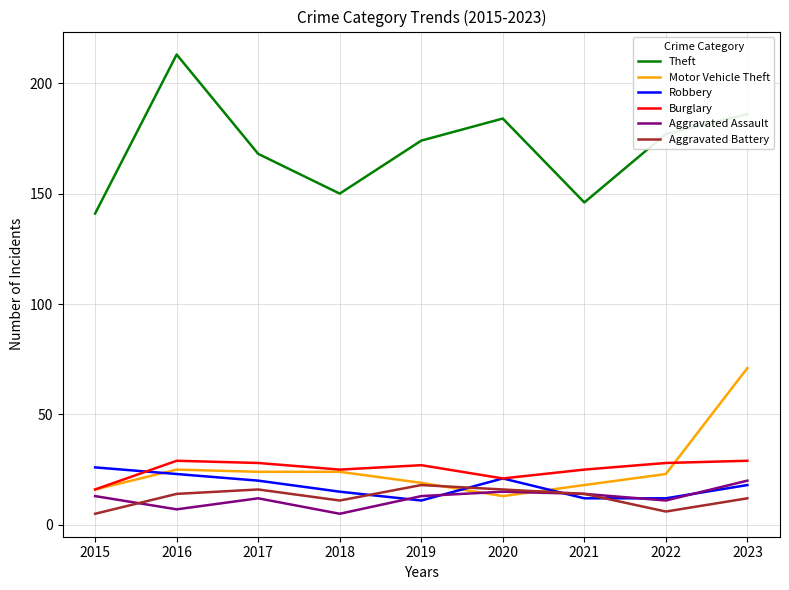

What is the difference between the highest and lowest values at 2015?

136